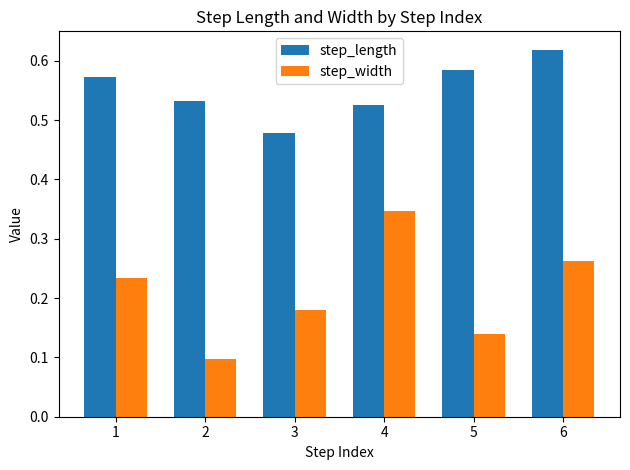

List the labels in order of step_width value, smallest first.

2, 5, 3, 1, 6, 4